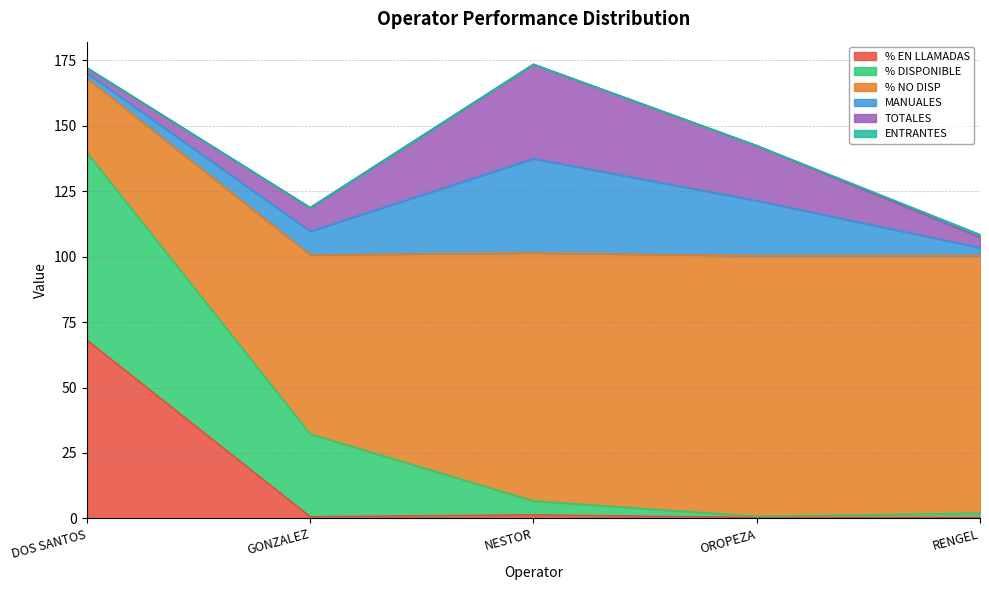

True or false: ENTRANTES and % NO DISP cross at least once.

False